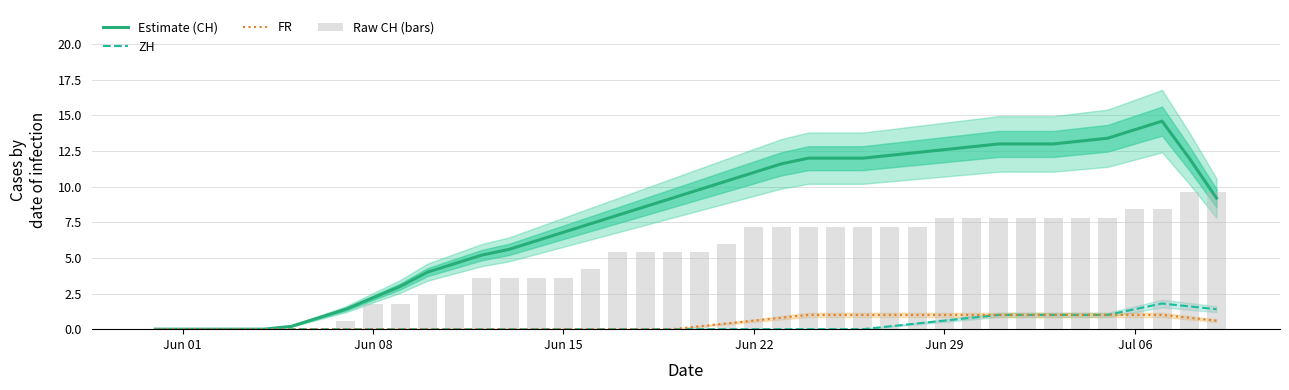

At how many categories does at least one series exceed 5?

28